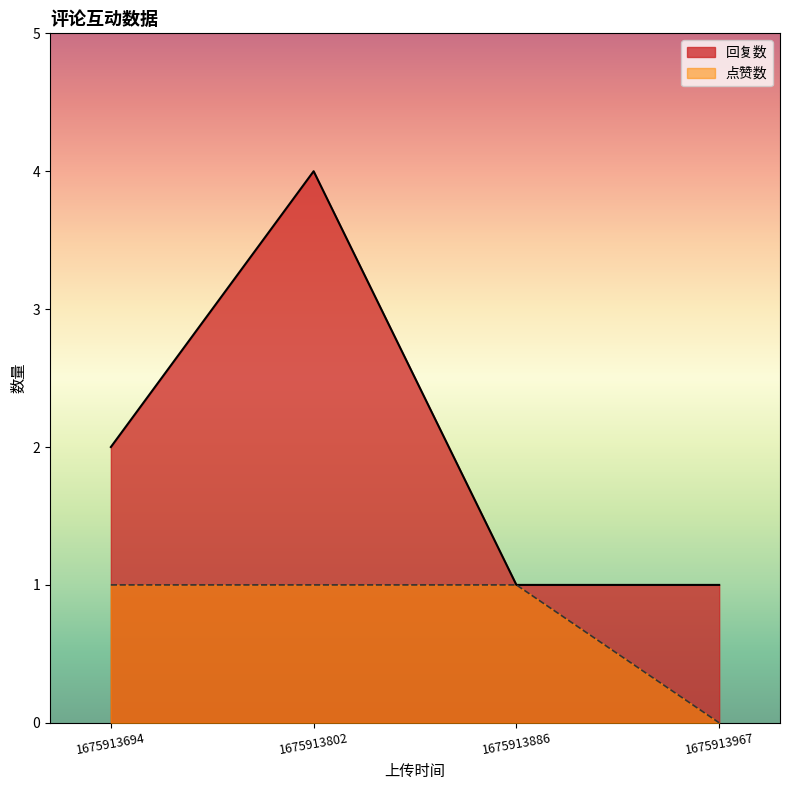

Rank the series by their average value, from lowest to highest.

点赞数, 回复数